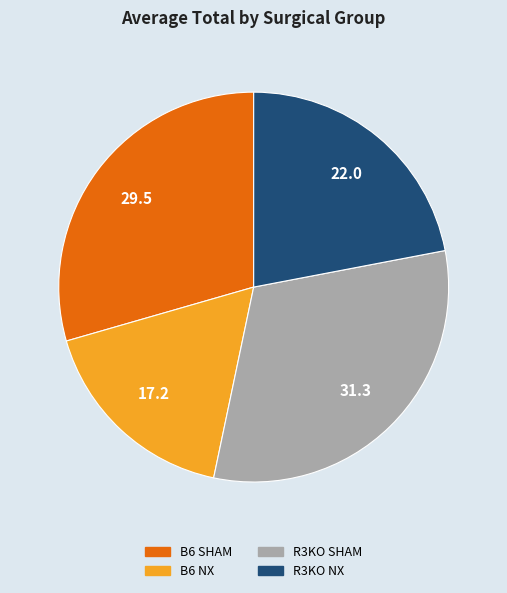

Rank the categories by value from highest to lowest.

R3KO SHAM, B6 SHAM, R3KO NX, B6 NX